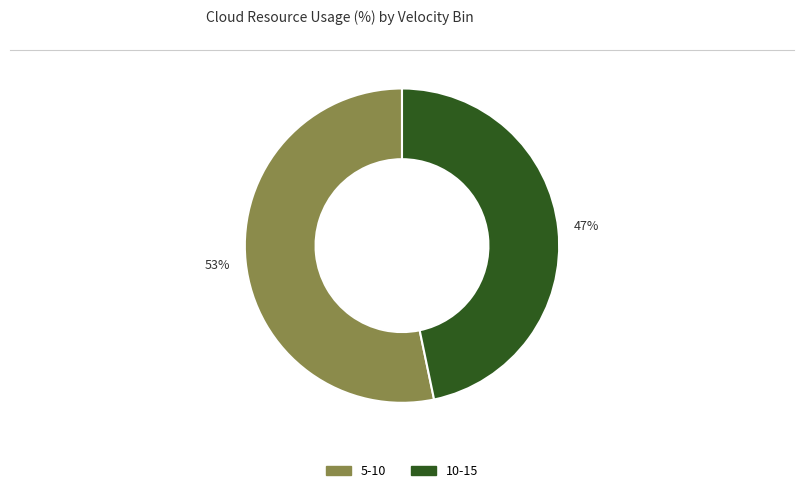

What is the largest slice in the pie chart?

5-10